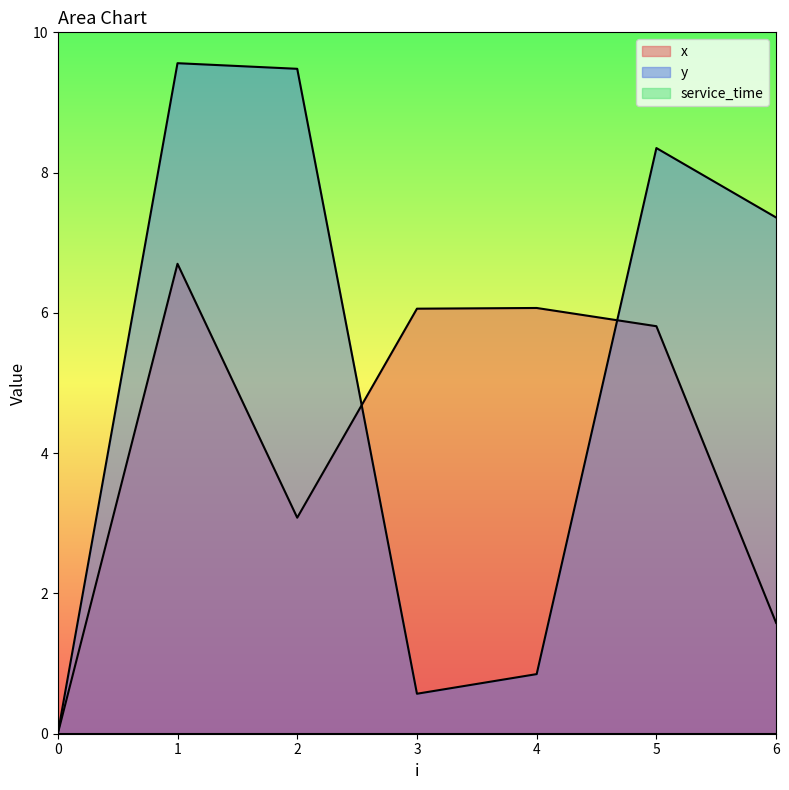

Which series ends up on top after the final intersection of x and y?

y